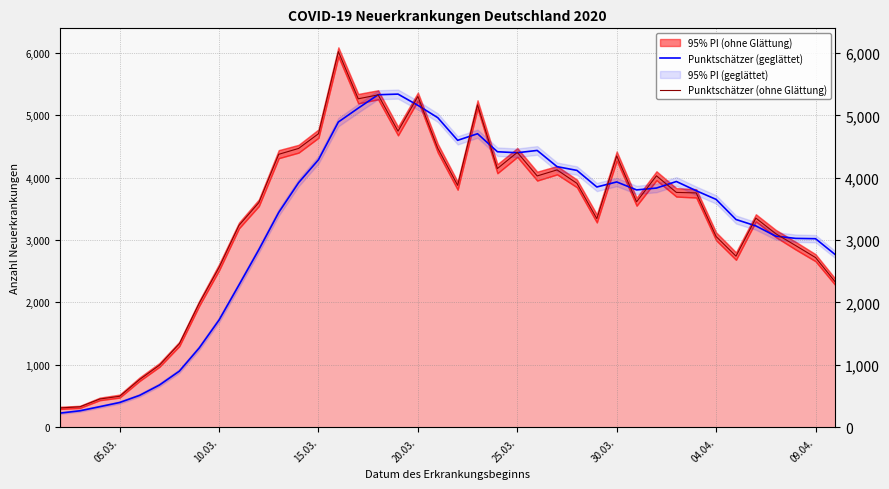

What is the highest value of the Punktschätzer (geglättet) series?

5340